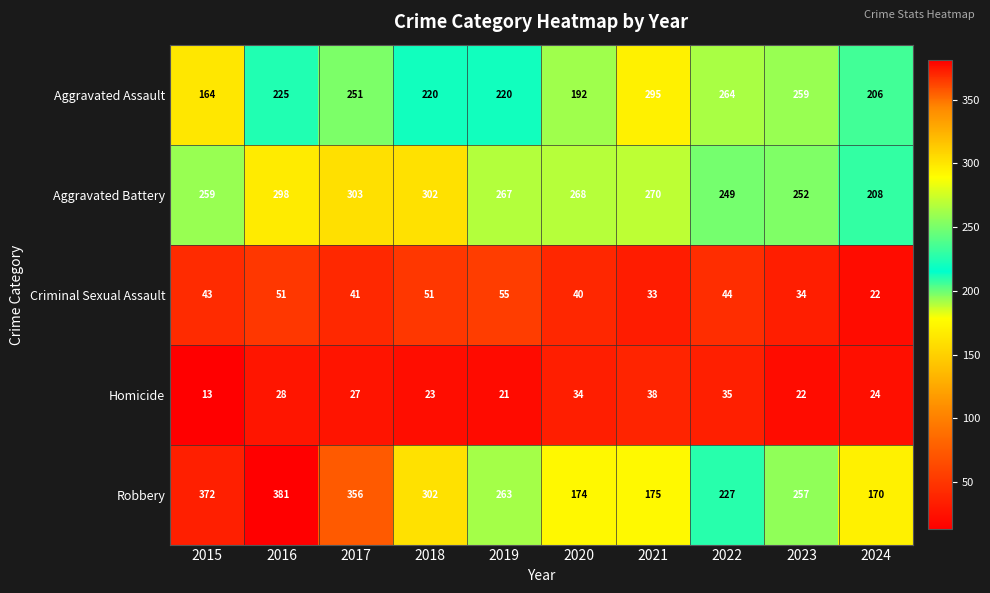

The Aggravated Assault series shows 220 at 2018. True or false?

True